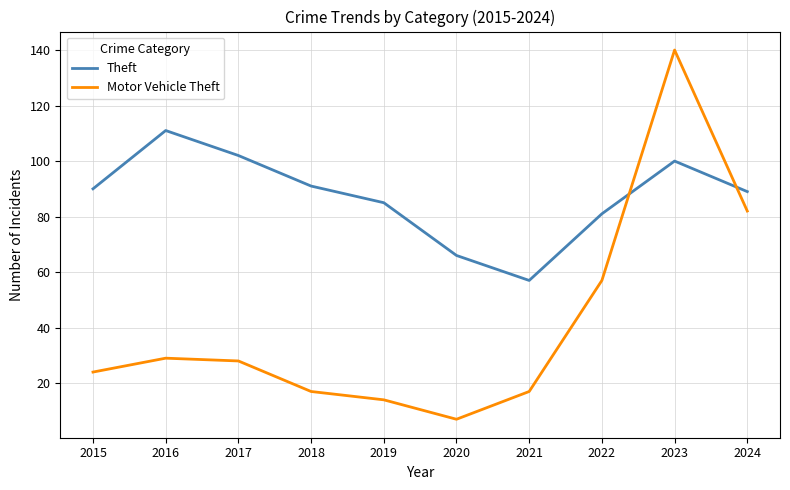

In Motor Vehicle Theft, how many points are lower than both neighbors (excluding endpoints)?

1